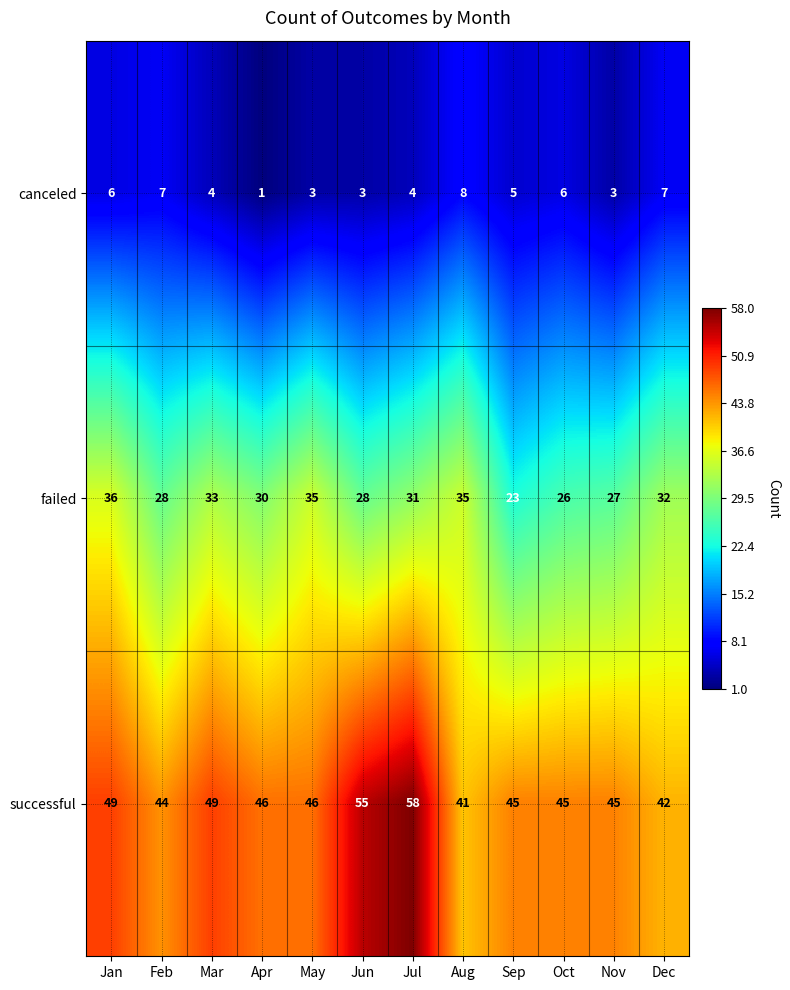

What is the total value across all series at Apr?

77